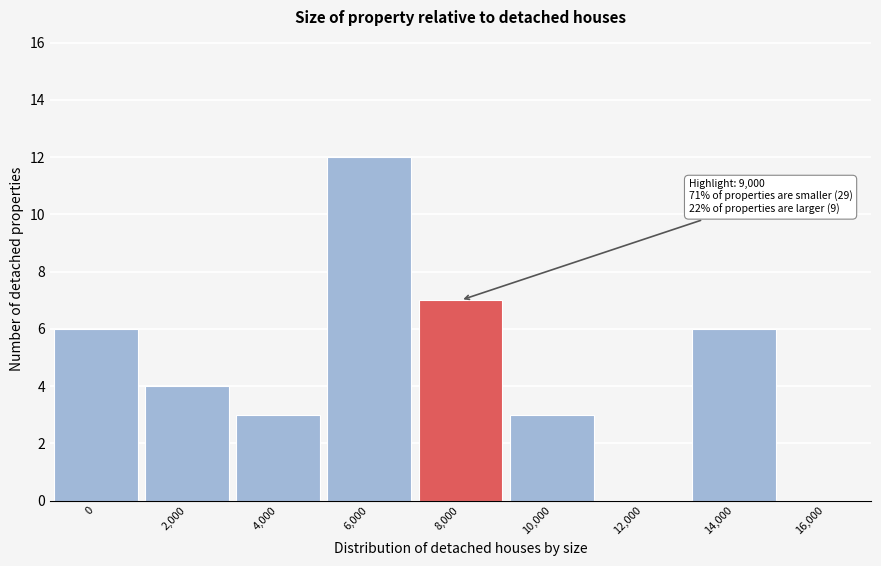

Reading right to left, what are all the values shown in this chart?

16,000=0	14,000=6	12,000=0	10,000=3	8,000=7	6,000=12	4,000=3	2,000=4	0=6